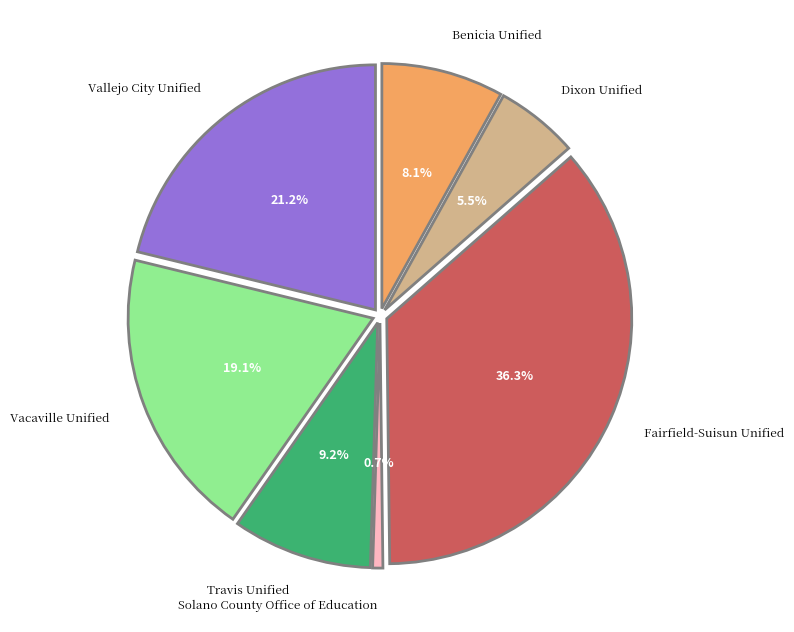

Is there any slice that represents more than half of the pie?

No